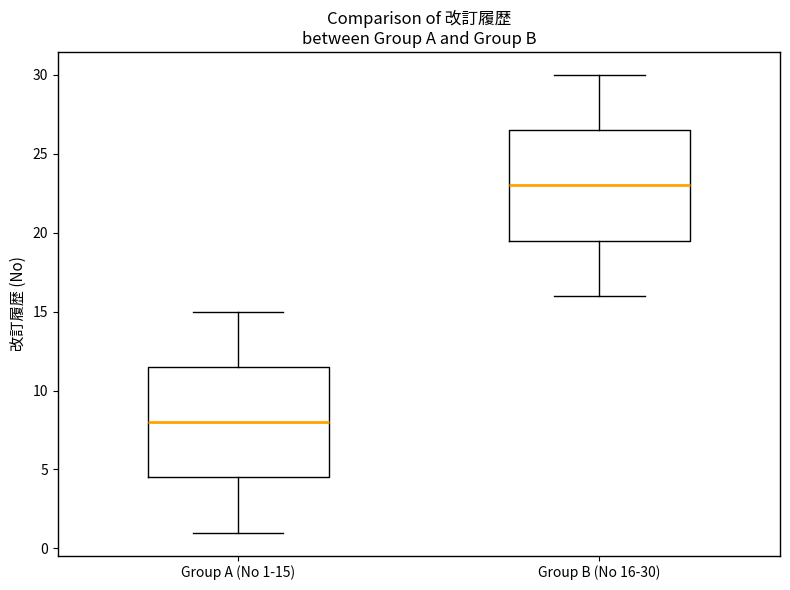

Which box has the highest median line?

Group B (No 16-30)